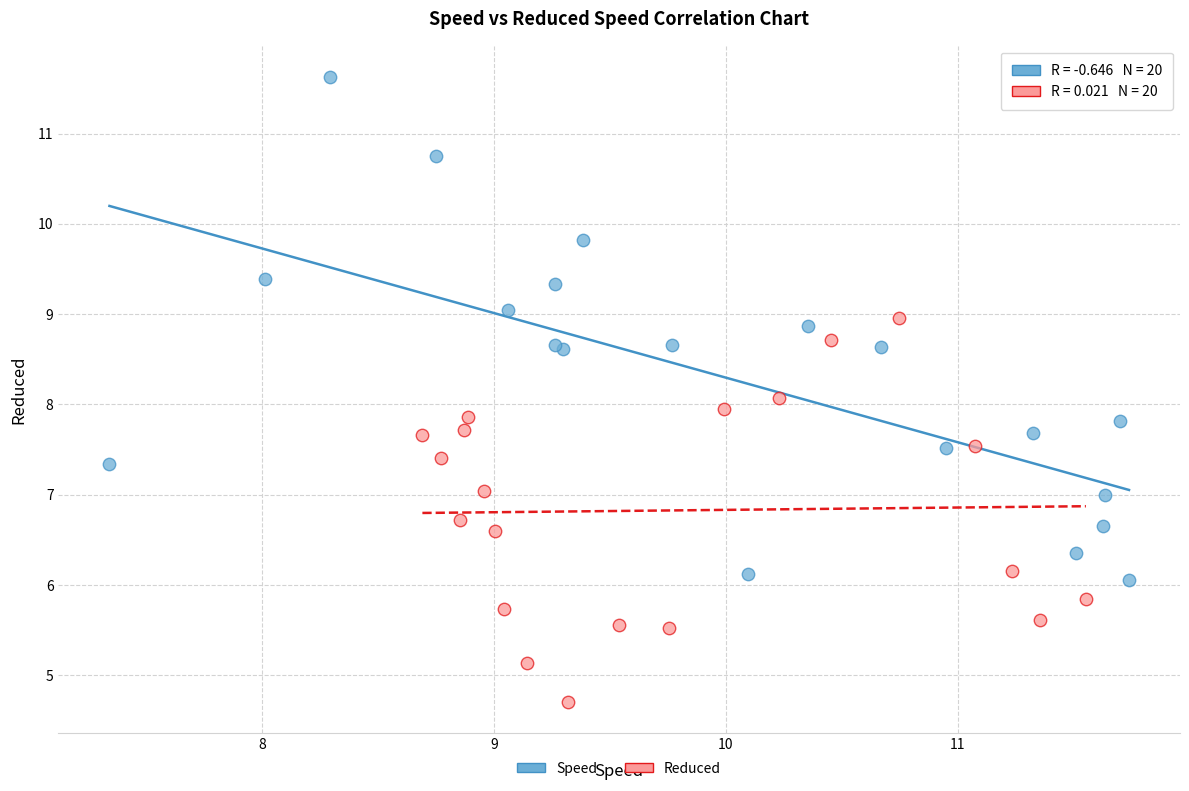

Which series has the widest spread of Y values?

Speed